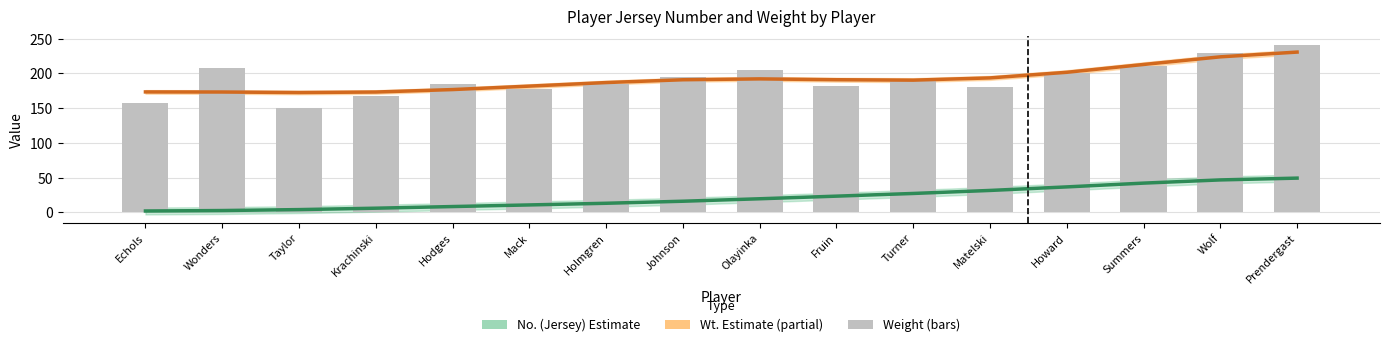

At which category is the sum across all series the highest?

Prendergast